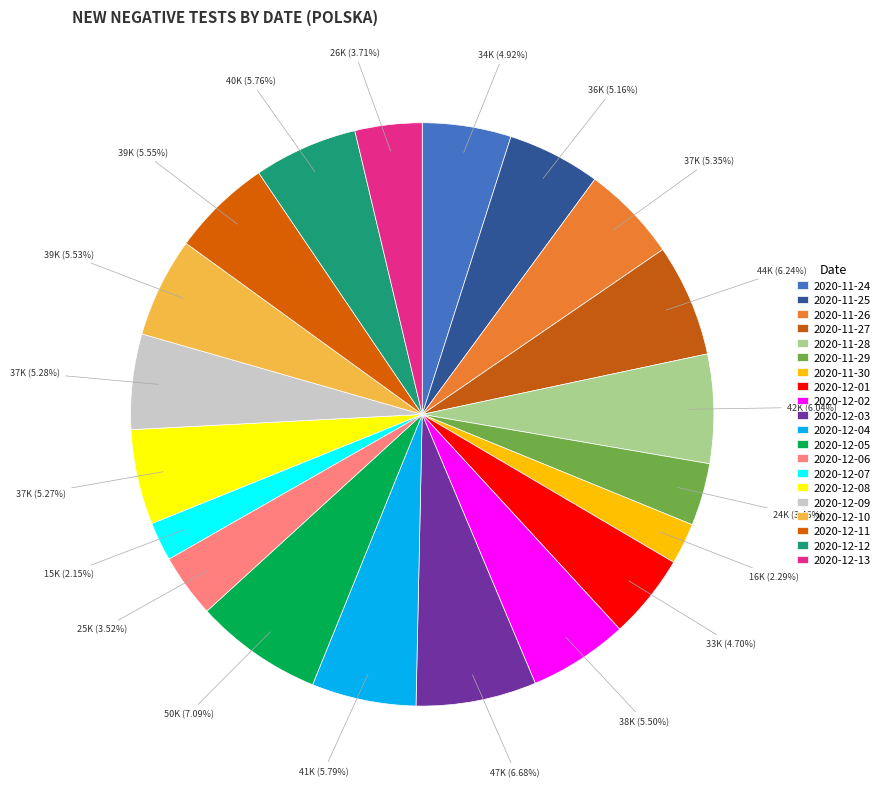

Count the number of slices in the pie.

20